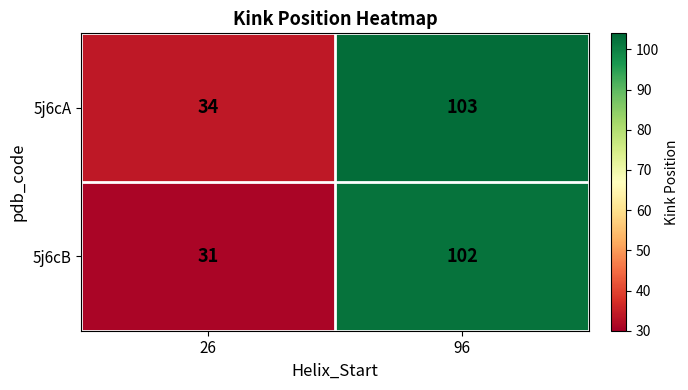

What is the spread (max minus min) of values at 96?

1